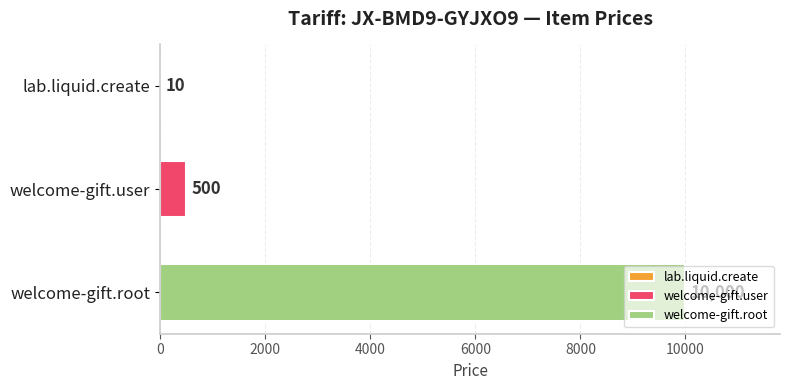

True or false: the data shows 500 at welcome-gift.user.

True